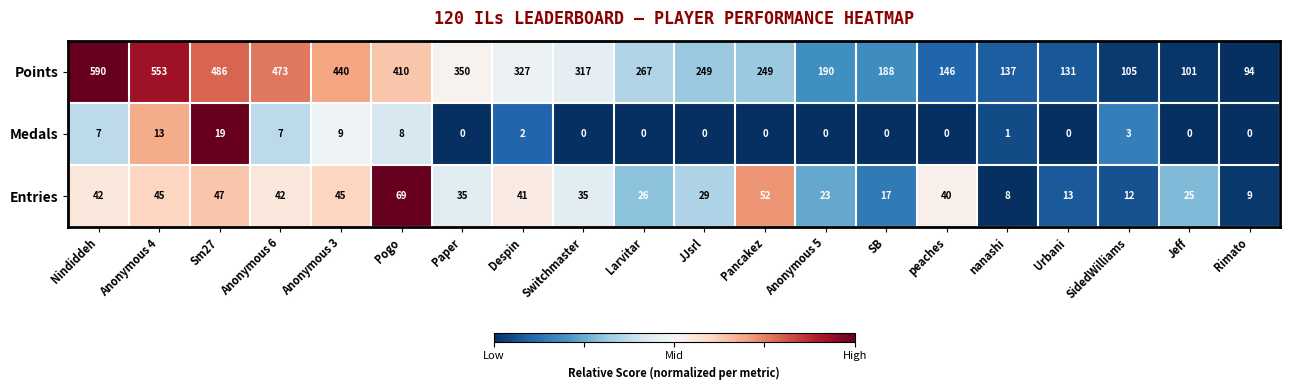

Where does the Points series first go above 267?

Nindiddeh